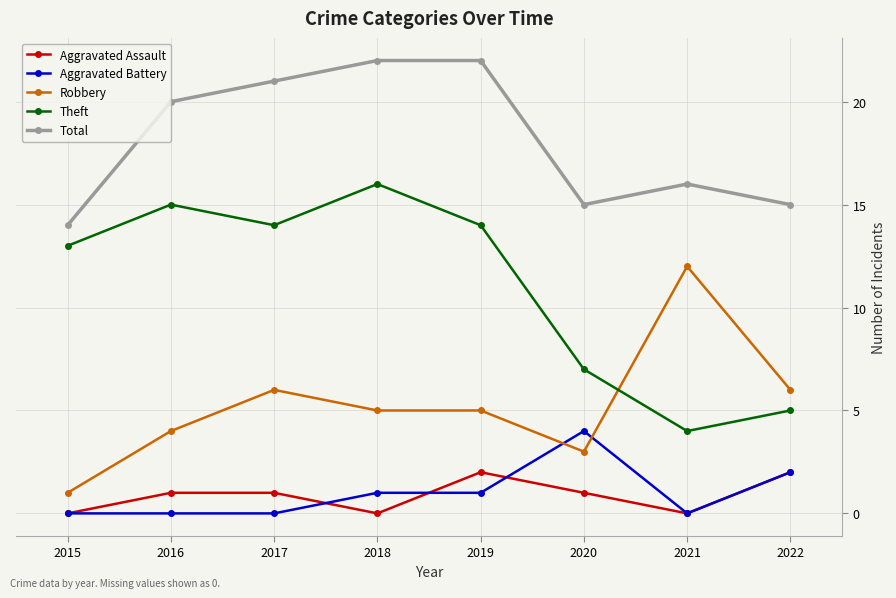

What is the sum of the Theft values at 2019 and 2015?

27